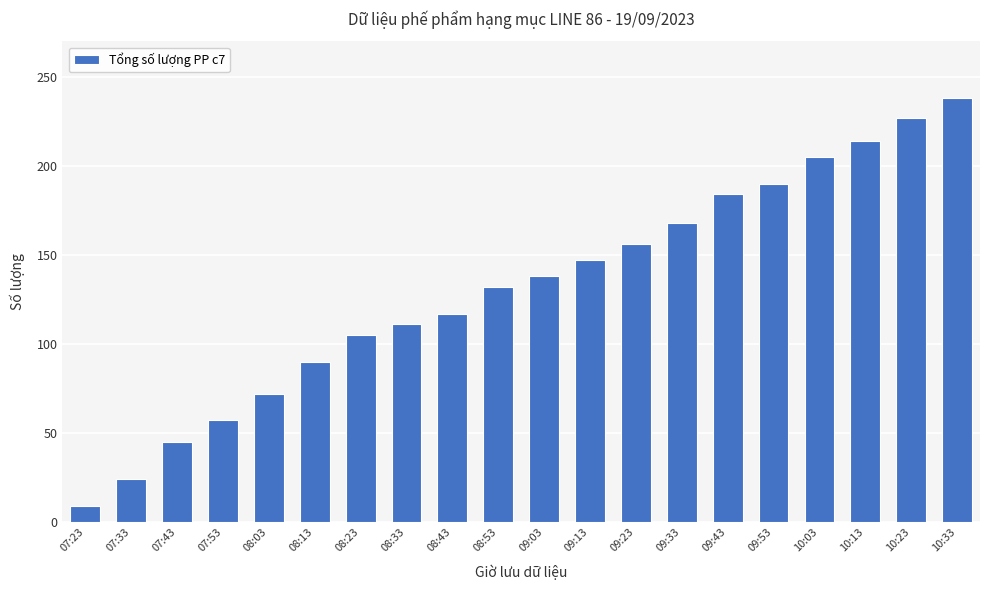

How many data points does each series have?

20